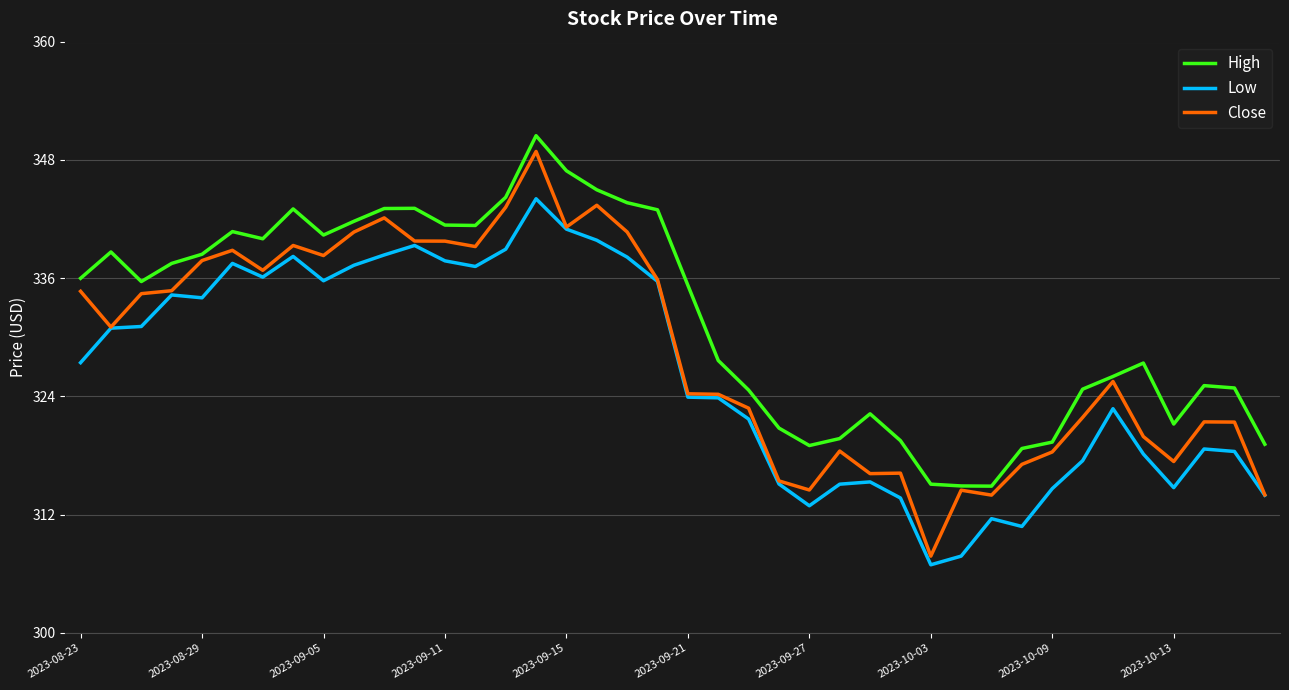

Which series has the largest range (max minus min)?

Close